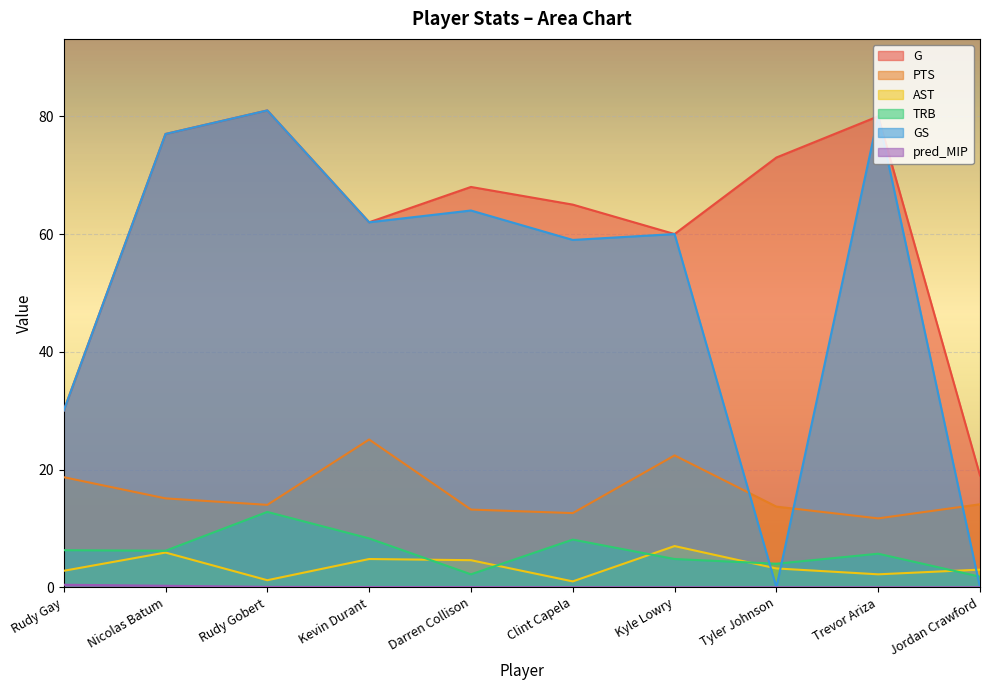

True or false: AST and G intersect in this chart.

False